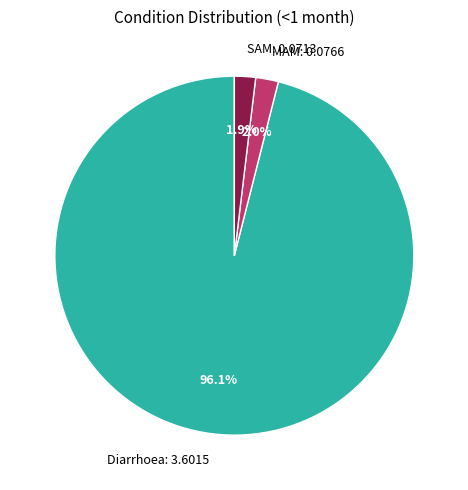

How many slices are in this pie chart?

3